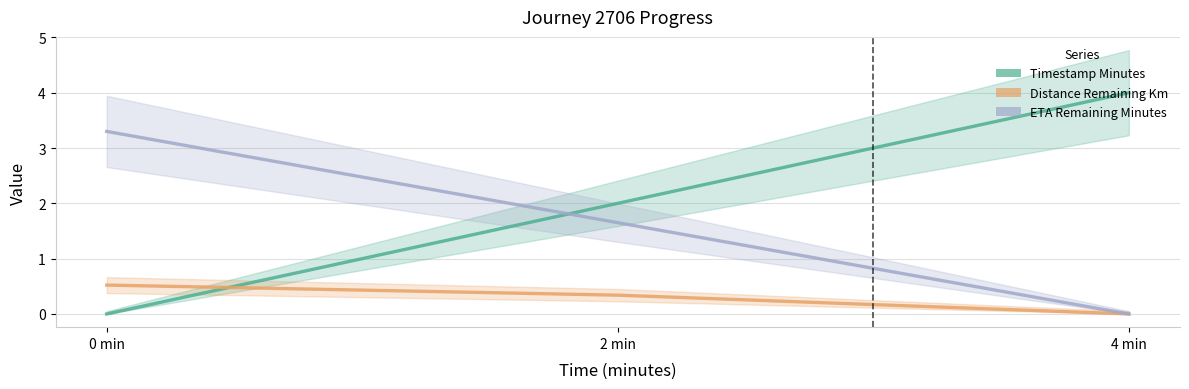

What is the label of the 3rd point from the left?

4 min